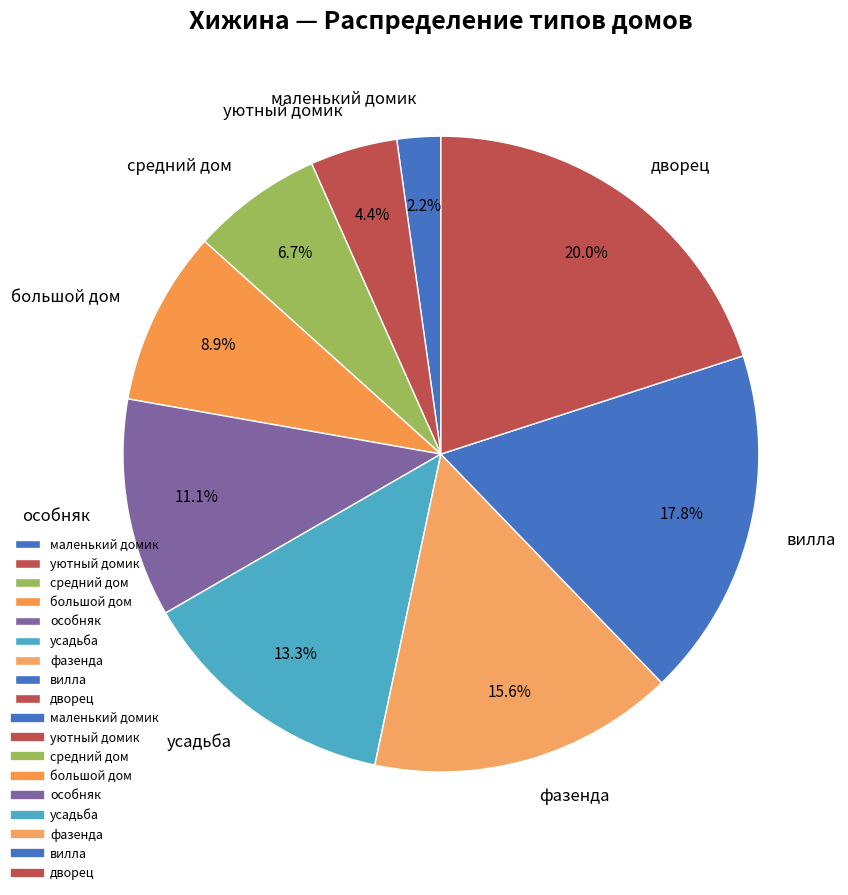

How many slices are in this pie chart?

9